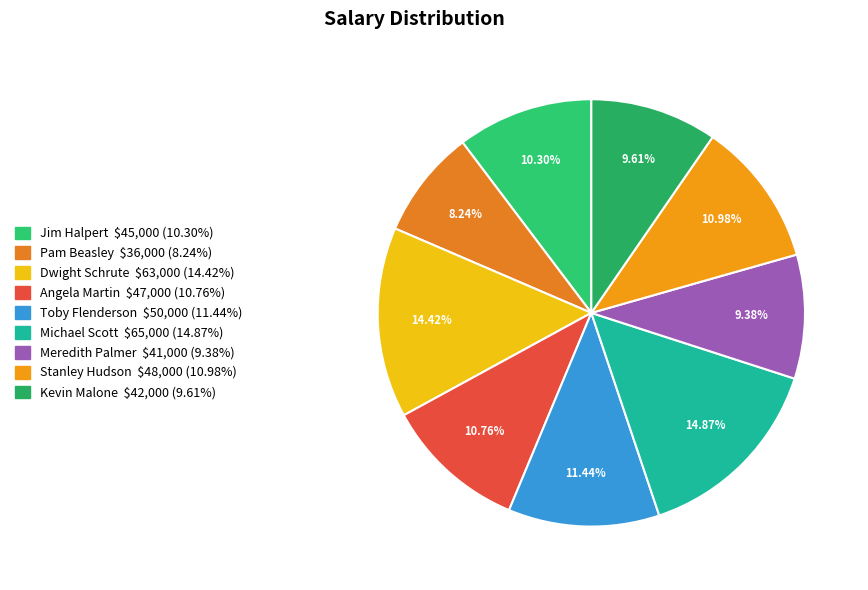

To the nearest percent, what percentage of the pie is Stanley Hudson?

11%